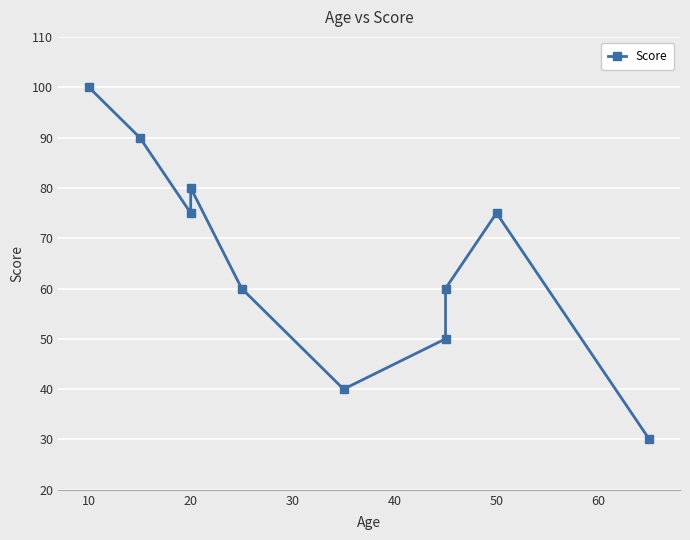

What is the ratio of the value at 20 to the value at 10?

0.8